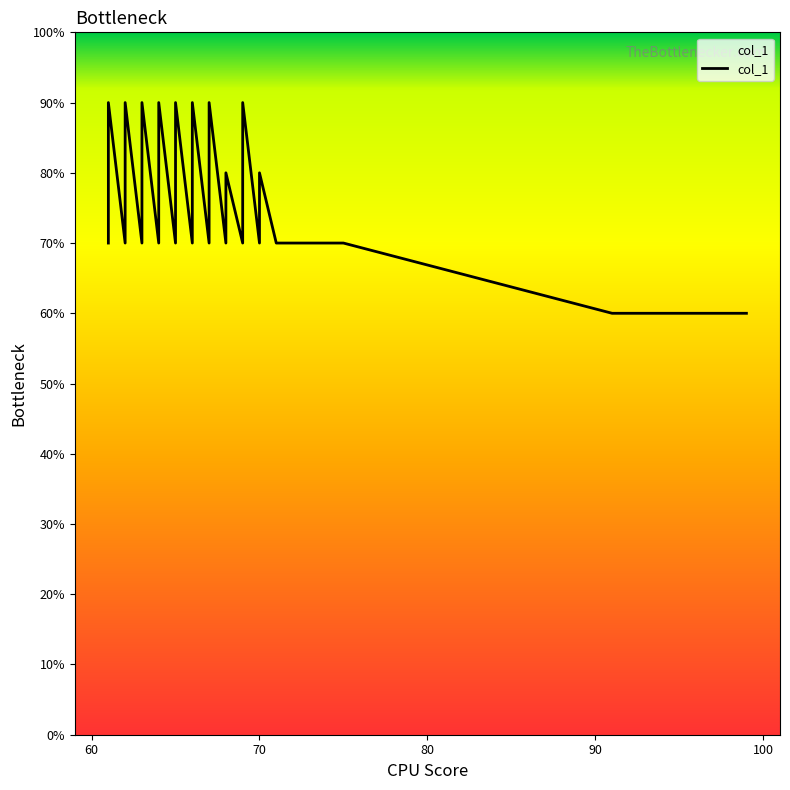

At which label does the data first exceed 7?

61